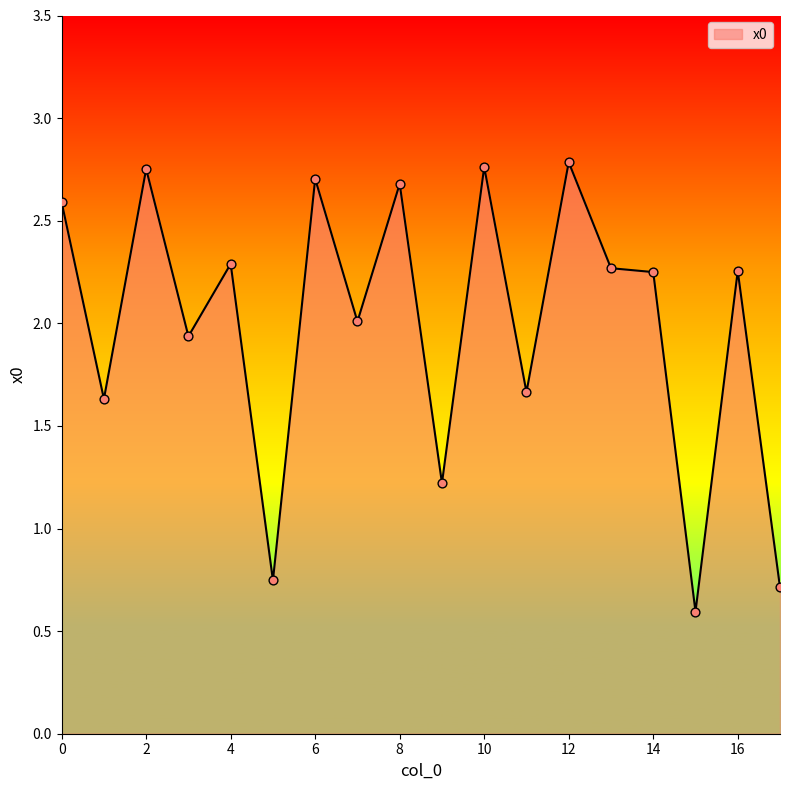

What is the smallest value displayed?

0.6